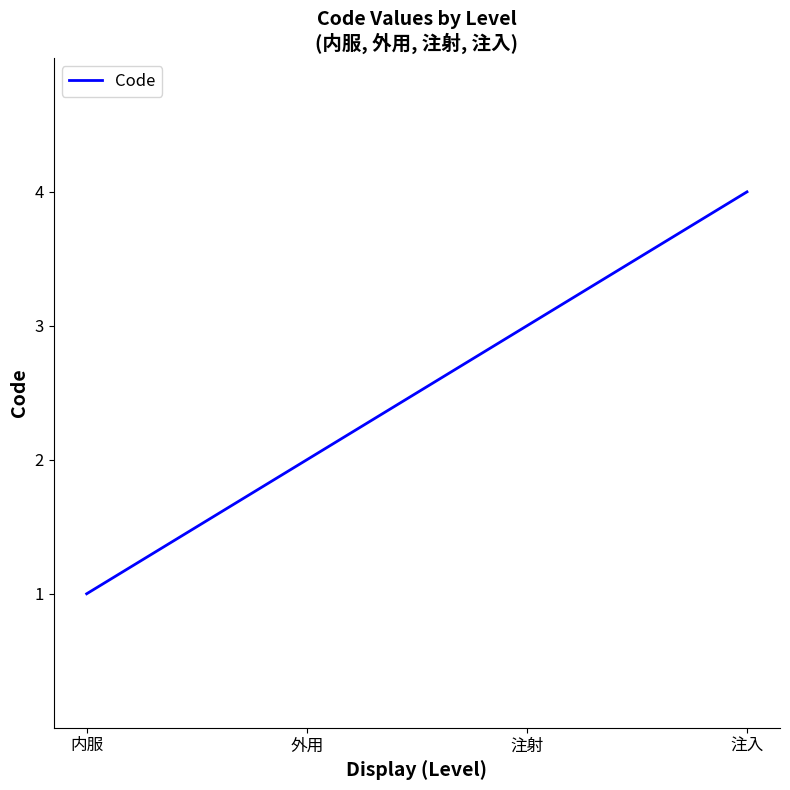

What is the difference between the values at 注入 and 外用?

2